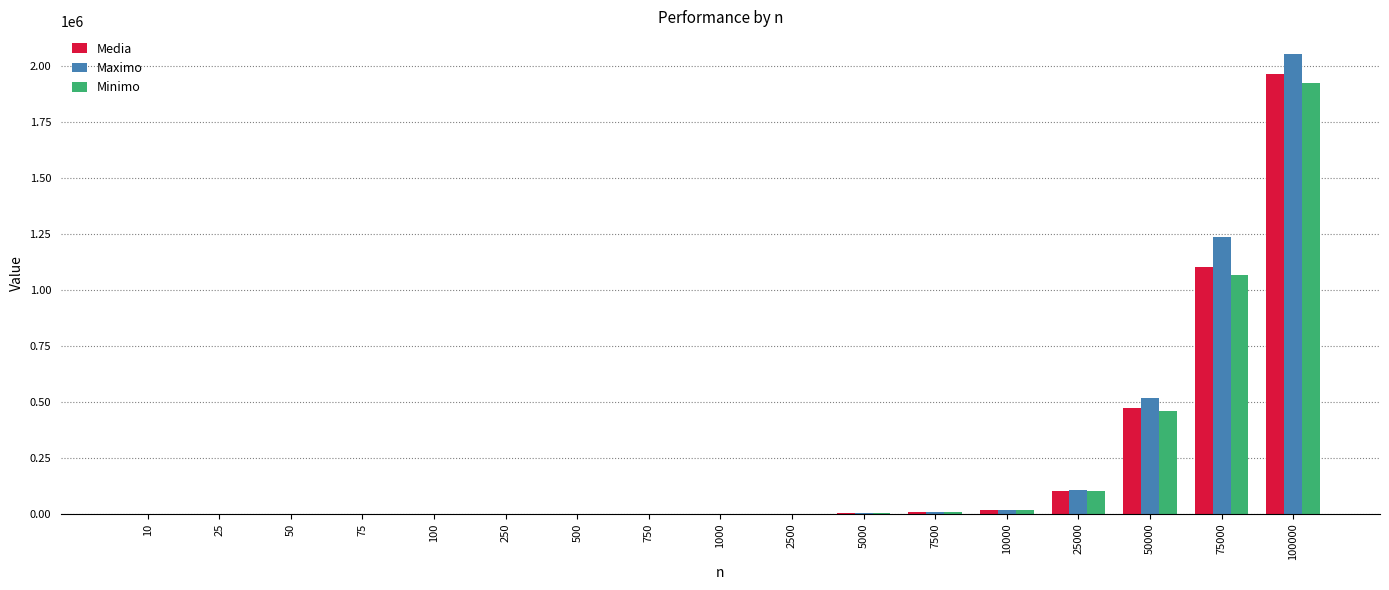

What is the difference between the Minimo values at 100000 and 50?

1924489.5